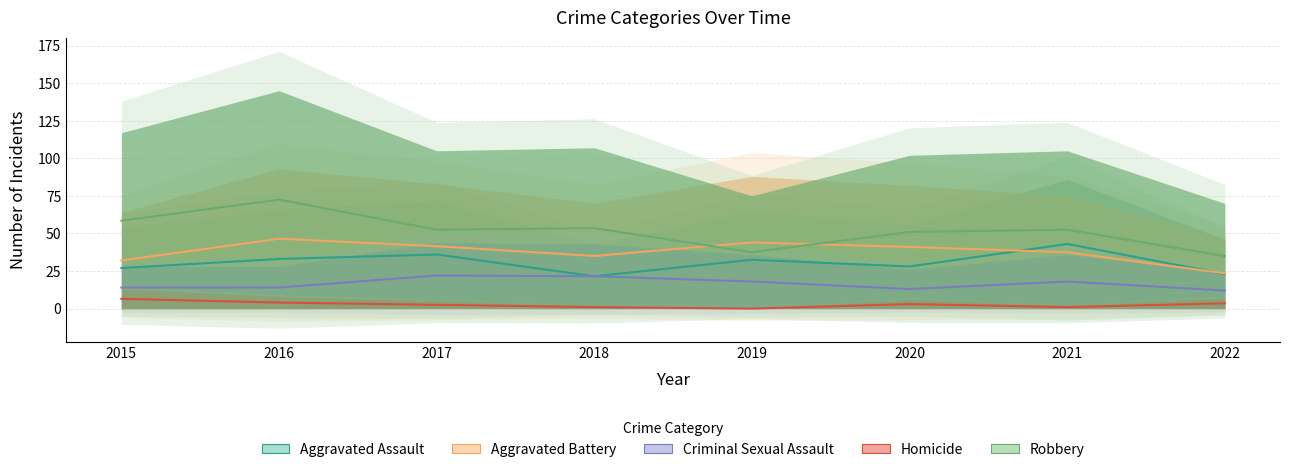

Reading left to right, extract all data points from this chart.

Aggravated Assault: 27.0	33.0	36.0	21.5	32.5	28.0	43.0	23.0
Aggravated Battery: 32.0	46.5	41.5	35.0	44.0	41.0	37.5	23.5
Criminal Sexual Assault: 14.0	14.0	22.0	21.5	18.0	13.0	18.0	12.0
Homicide: 6.5	4.0	2.5	1.0	0.0	3.0	1.0	3.5
Robbery: 58.5	72.5	52.5	53.5	37.5	51.0	52.5	35.0